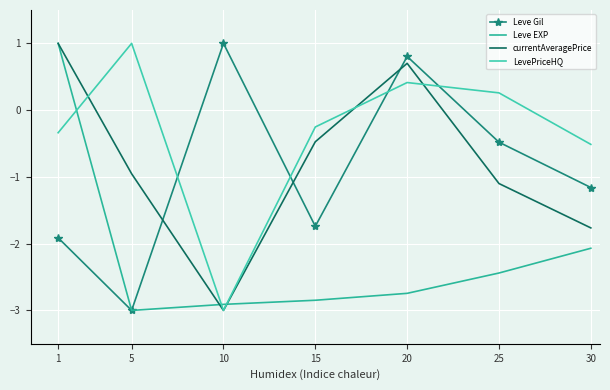

What is the difference between the maximum and minimum values in the Leve Gil series?

4.0